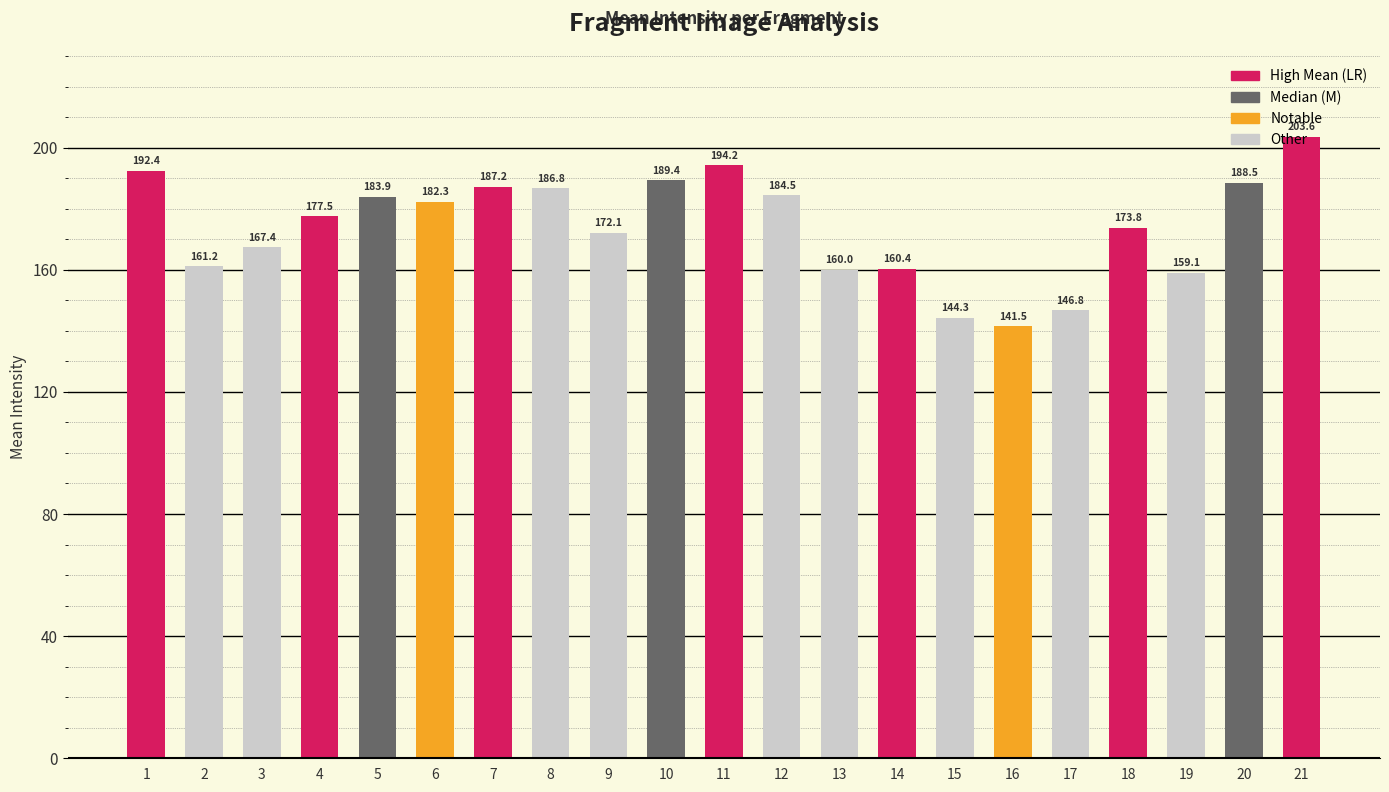

Reading left to right, list all the values displayed in this chart.

192.4	161.2	167.4	177.5	183.9	182.3	187.2	186.8	172.1	189.4	194.2	184.5	160.0	160.4	144.3	141.5	146.8	173.8	159.1	188.5	203.6